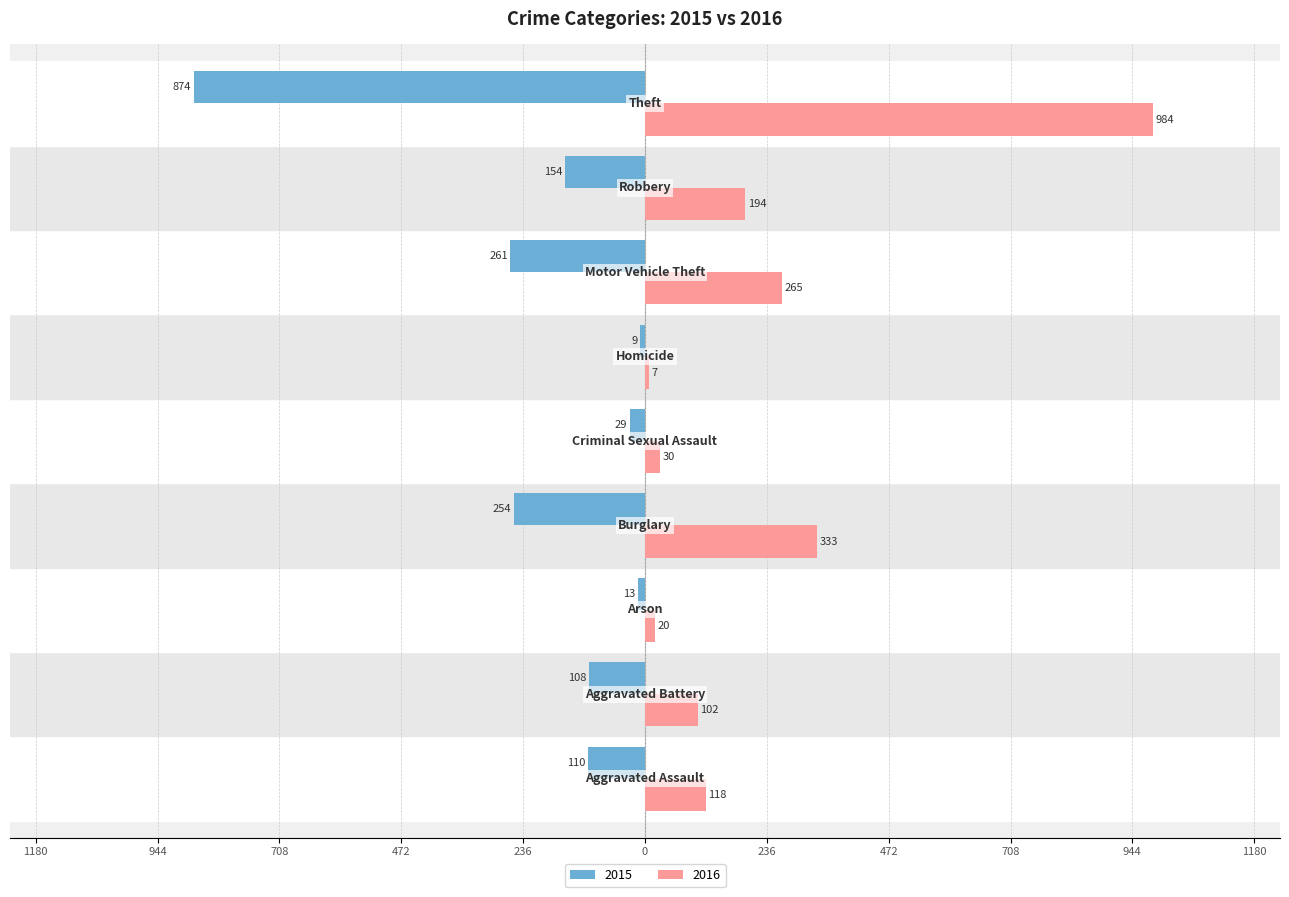

What are all the series names shown in the legend?

2015, 2016